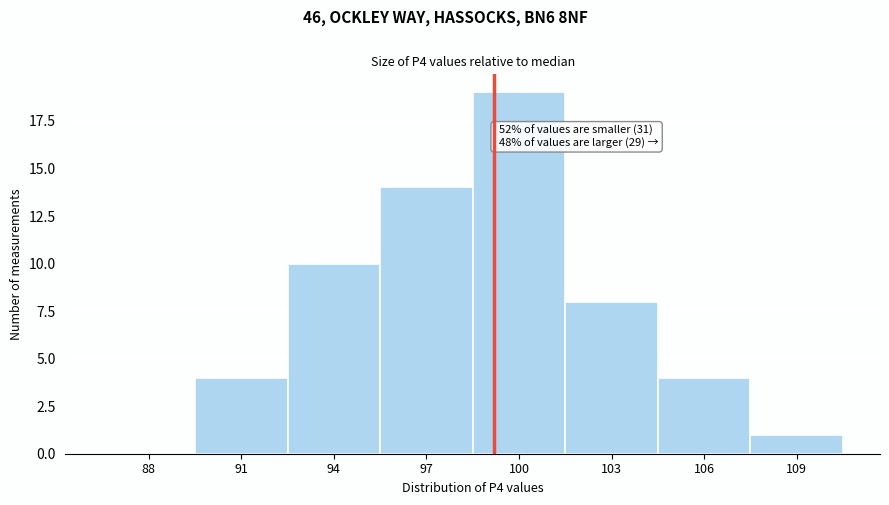

Reading left to right, extract all data points from this chart.

88=0	91=4	94=10	97=14	100=19	103=8	106=4	109=1